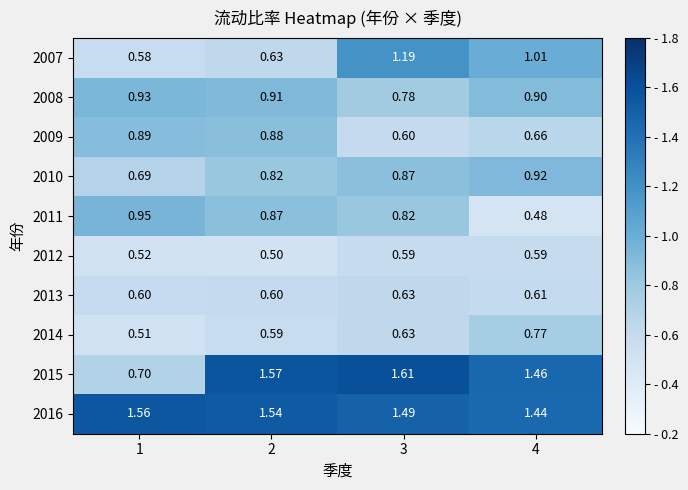

How many distinct data groups are displayed?

10